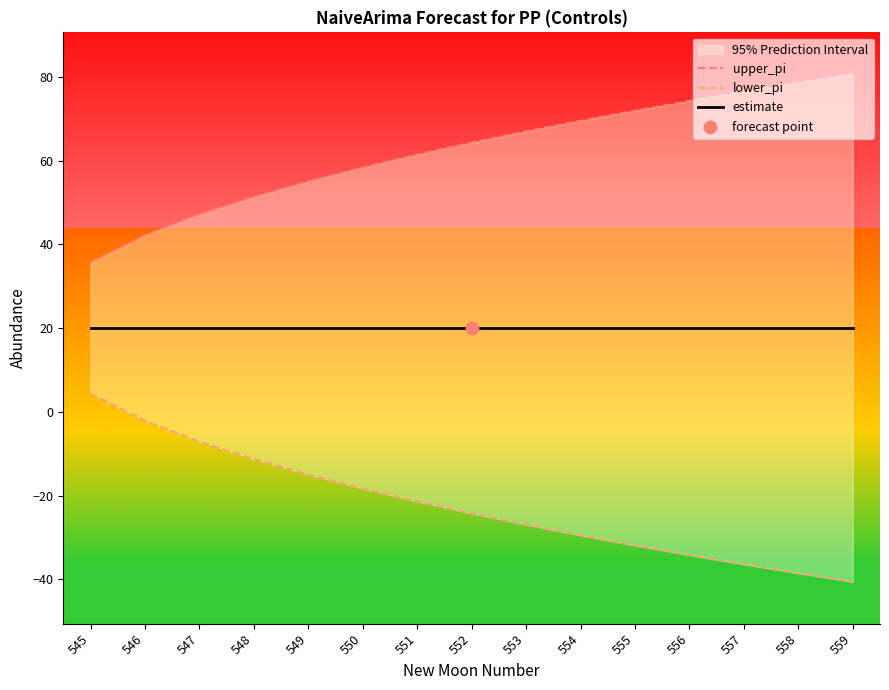

Which series contains the highest Y value?

upper_pi